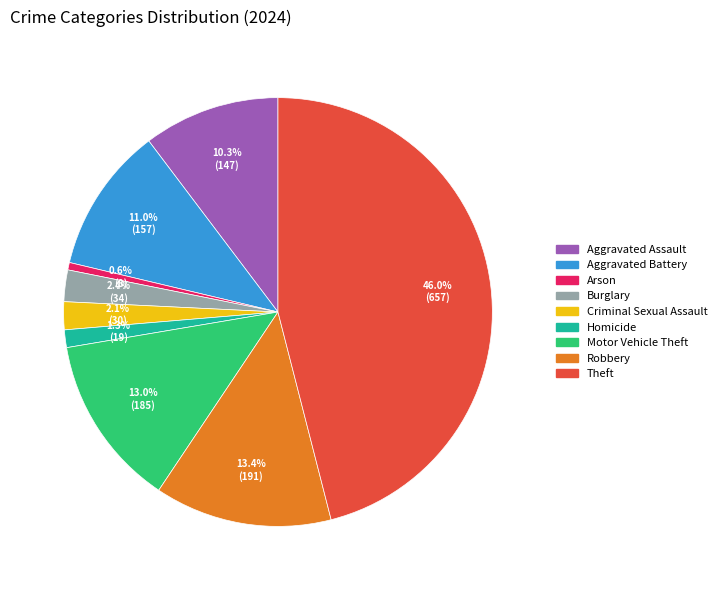

Which category has the biggest portion of the pie?

Theft